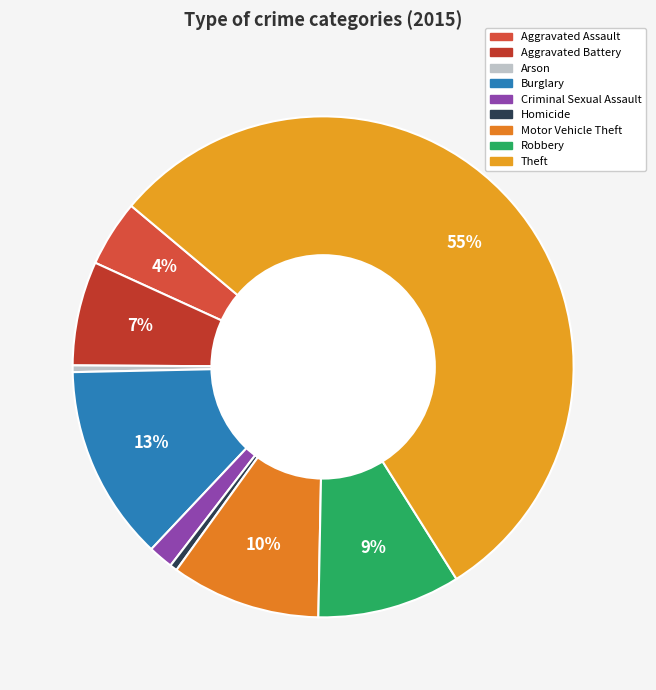

Which slice represents more than half of the pie?

Theft